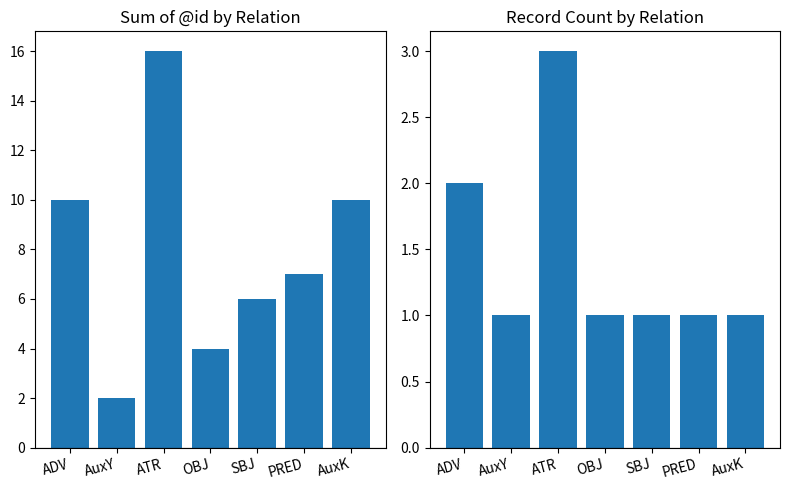

Which series changed the most between ATR and SBJ?

Sum of @id